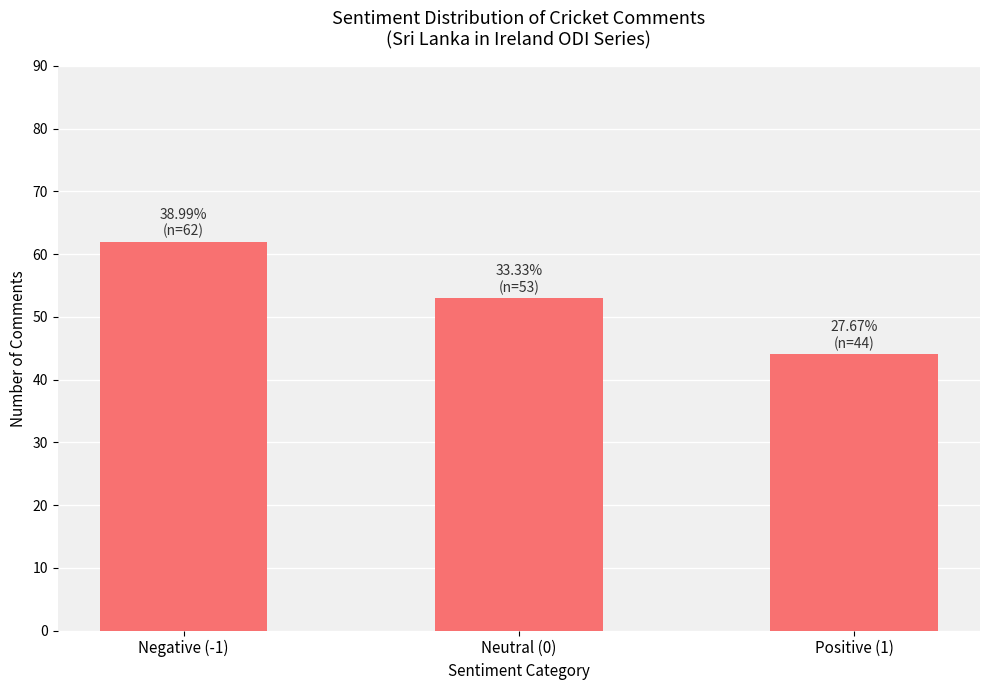

How many bars are there in total?

3